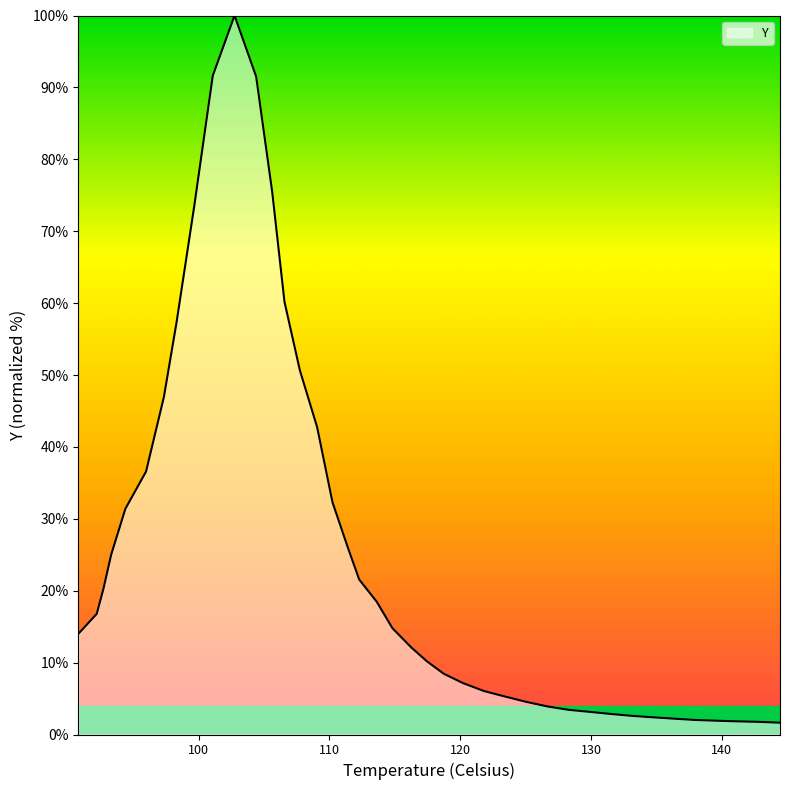

What is the maximum value shown in the chart?

100.0